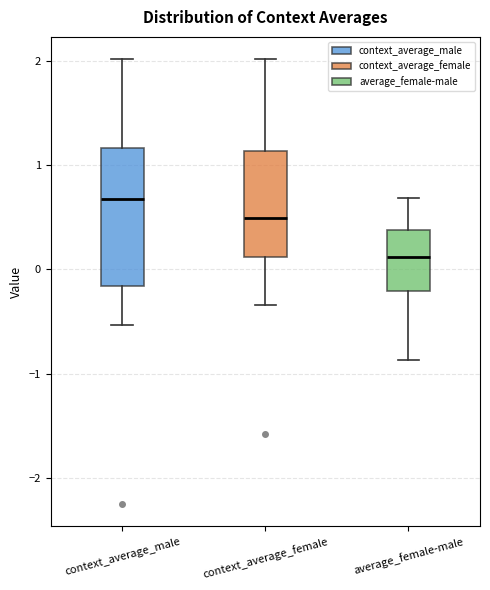

Which box's median line is the lowest?

average_female-male